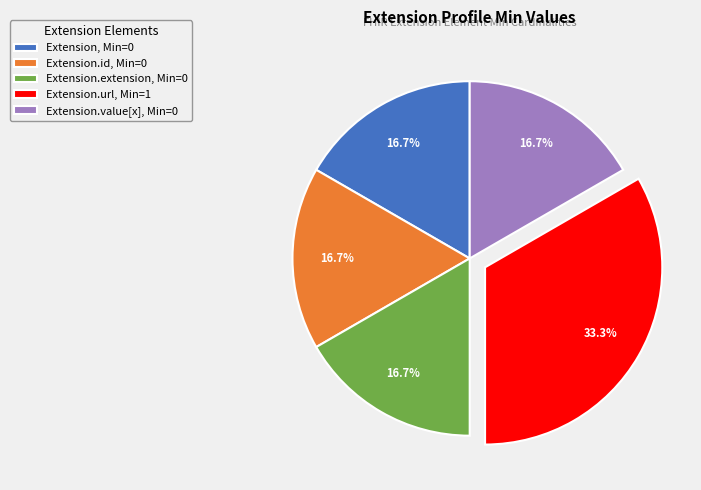

How many segments does this pie chart have?

5